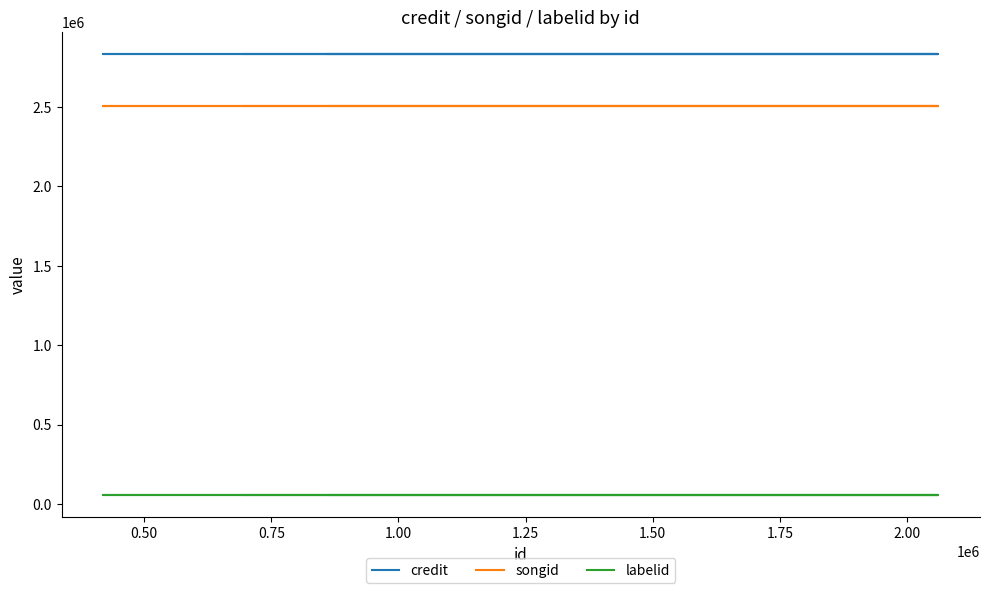

What is the label of the 5th point from the left?

1.25